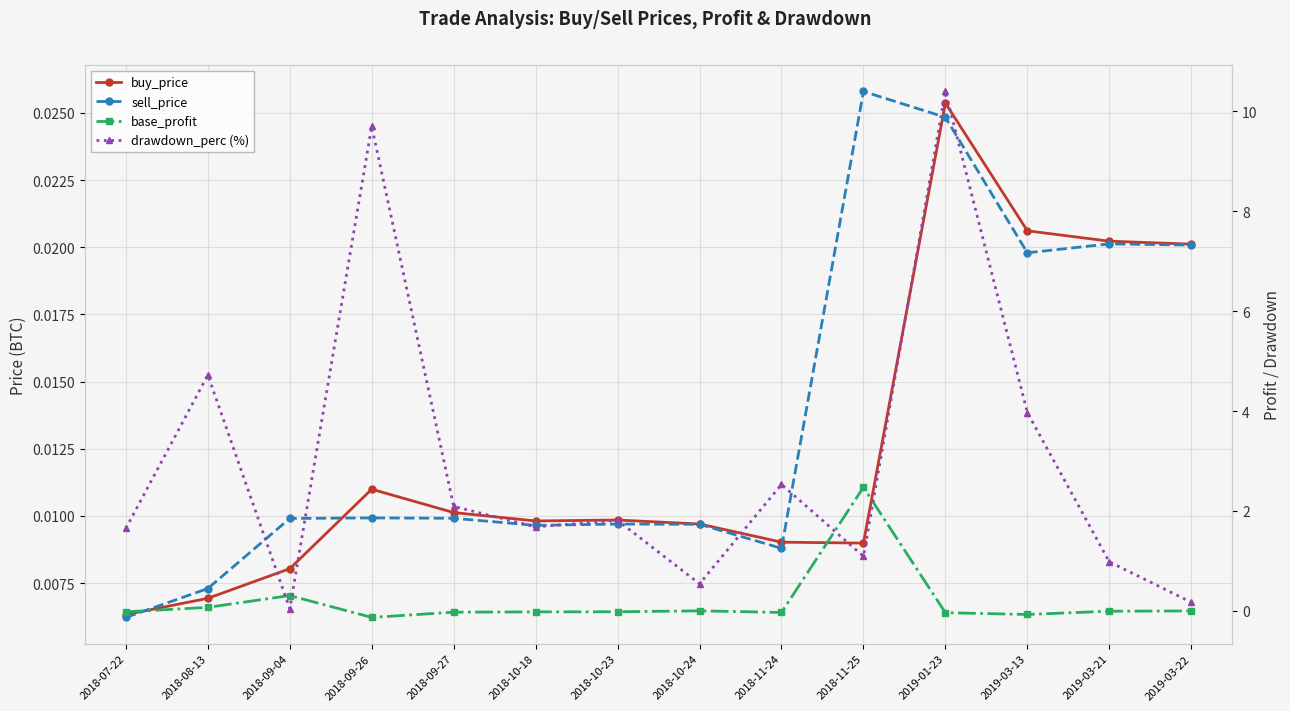

After their last crossing, which series has the higher values: drawdown_perc (%) or base_profit?

drawdown_perc (%)